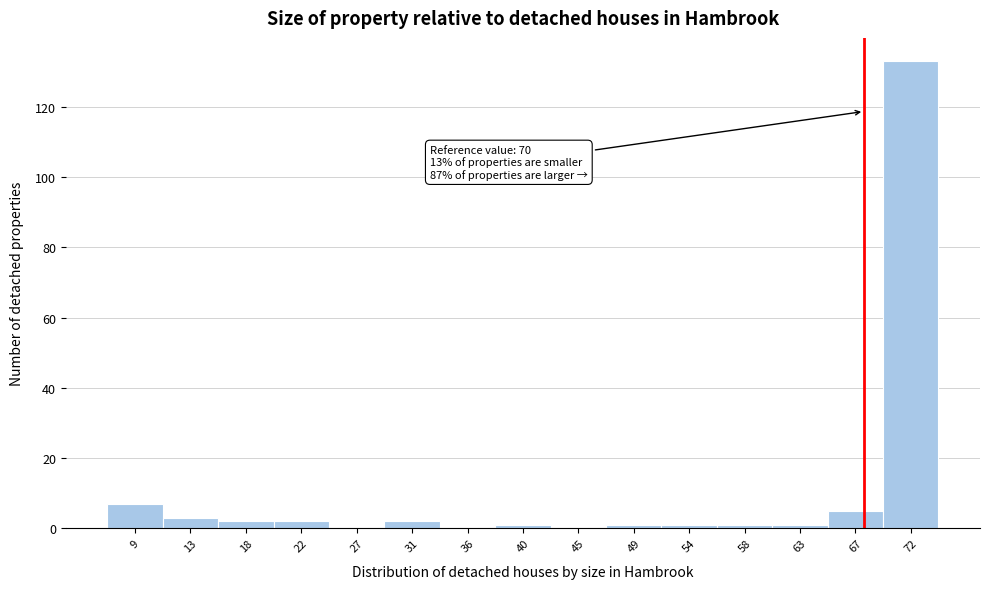

Reading left to right, list all the values displayed in this chart.

9=7	13=3	18=2	22=2	27=0	31=2	36=0	40=1	45=0	49=1	54=1	58=1	63=1	67=5	72=133